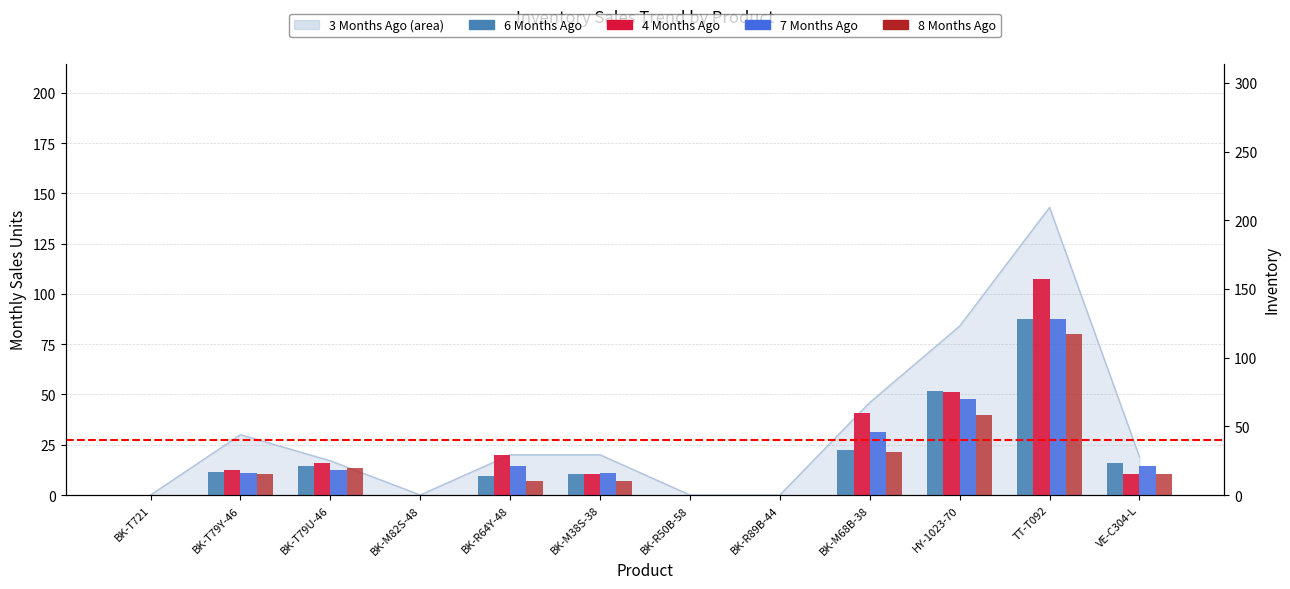

Rank the categories by 8 Months Ago value from highest to lowest.

TT-T092, HY-1023-70, BK-M68B-38, BK-T79U-46, BK-T79Y-46, VE-C304-L, BK-R64Y-48, BK-M38S-38, BK-T721, BK-M82S-48, BK-R50B-58, BK-R89B-44